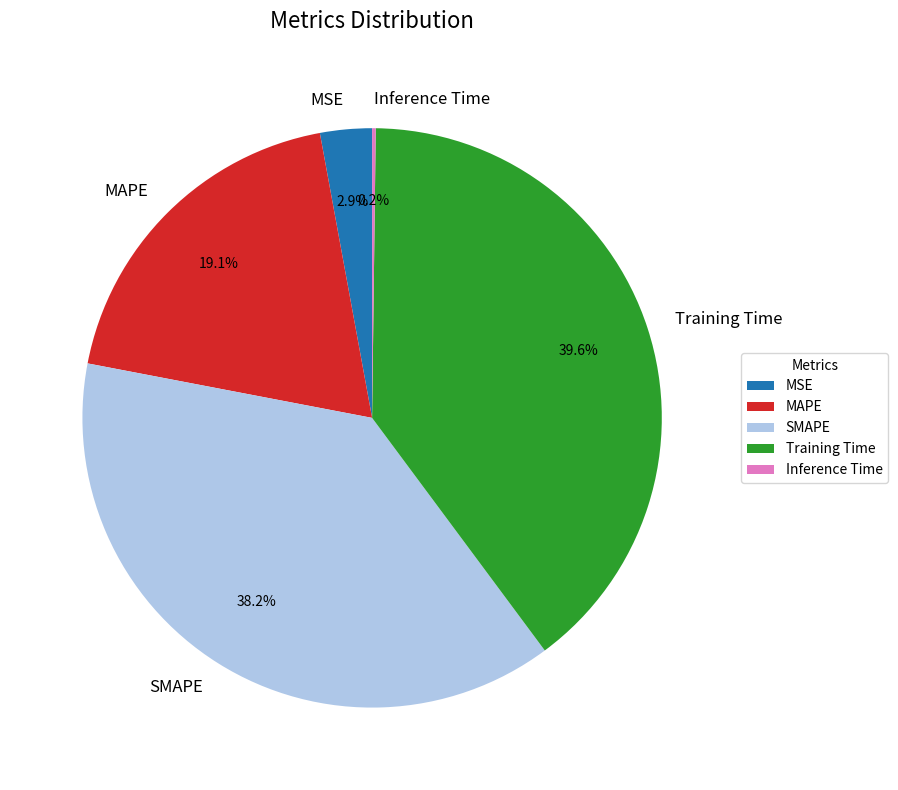

Does MAPE account for over 50% of the chart?

No